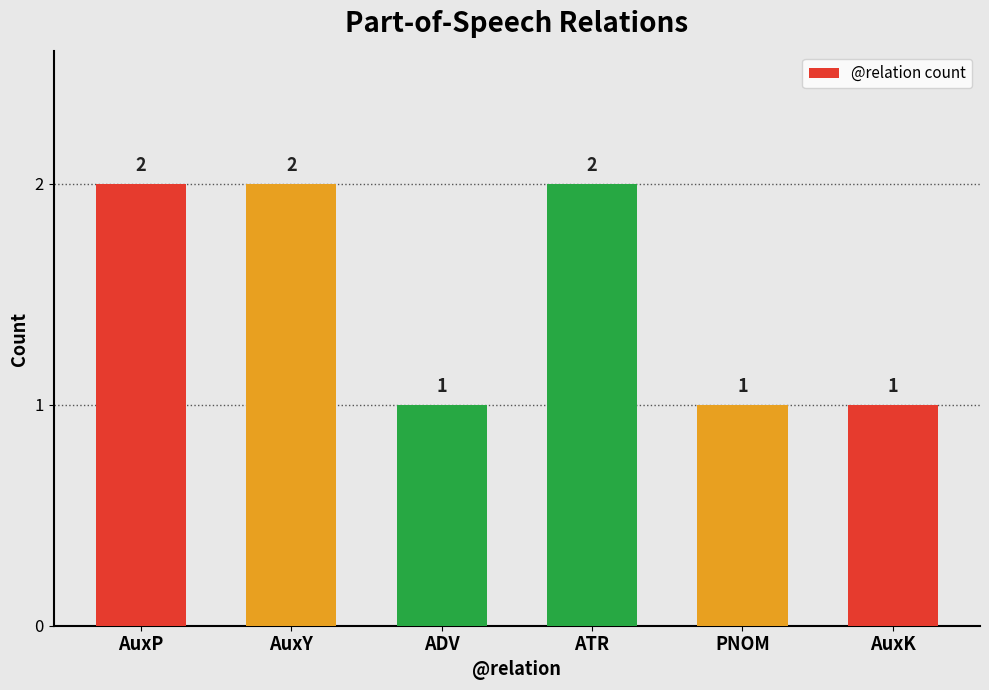

What is the sum of the values at AuxY and ATR?

4